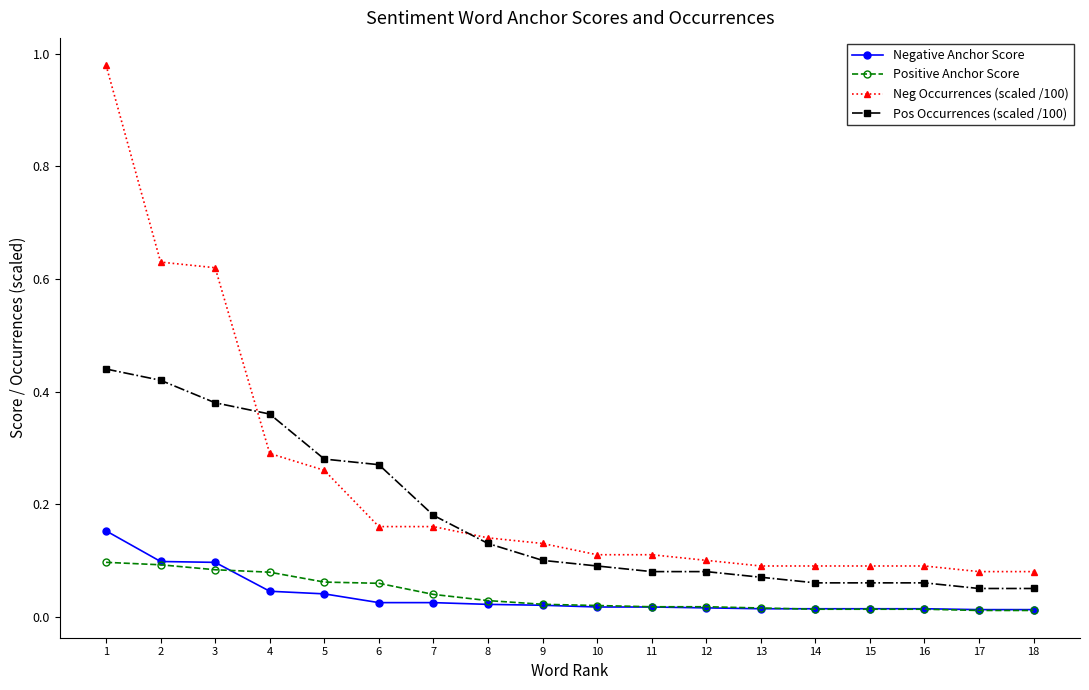

List the series in order of their peak value, highest first.

Neg Occurrences (scaled /100), Pos Occurrences (scaled /100), Negative Anchor Score, Positive Anchor Score